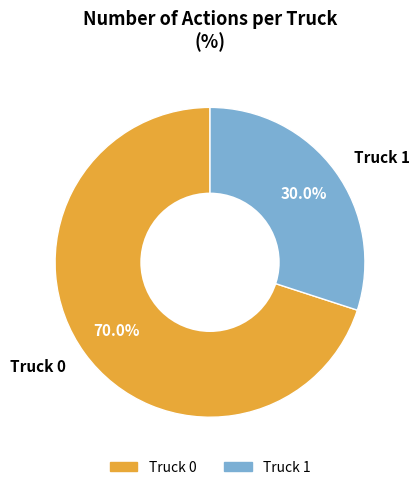

True or false: Truck 1 accounts for 30% of the total.

True